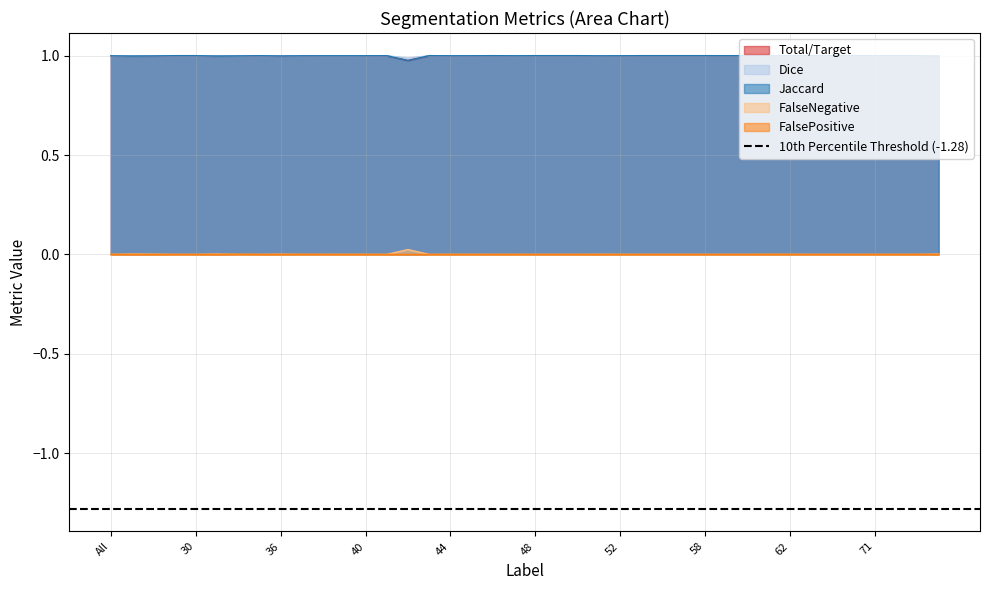

What is the maximum value for Total/Target?

1.0